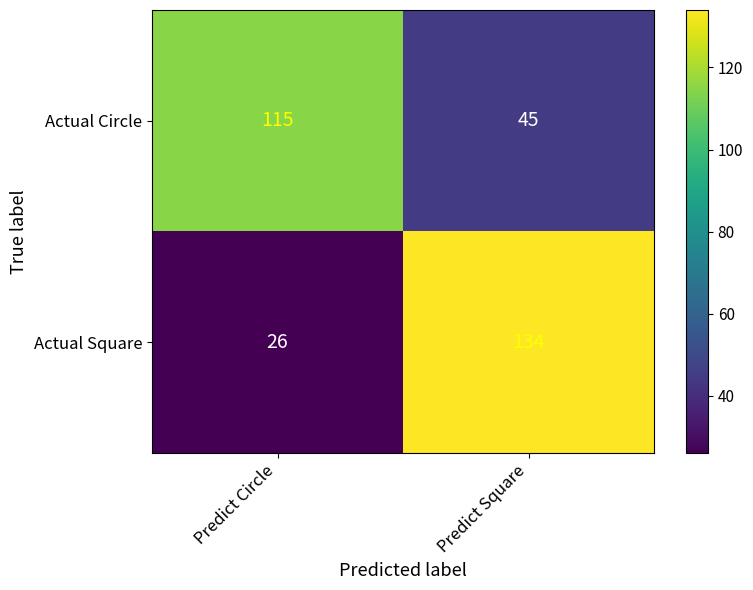

What value does the Actual Circle series have at Predict Circle, to the nearest 5?

115